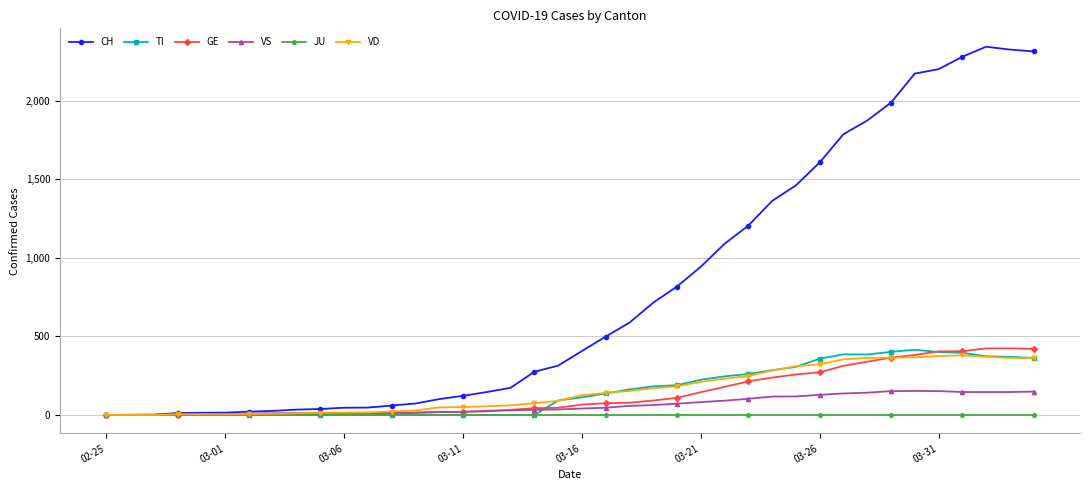

Which series has the widest spread of values?

CH